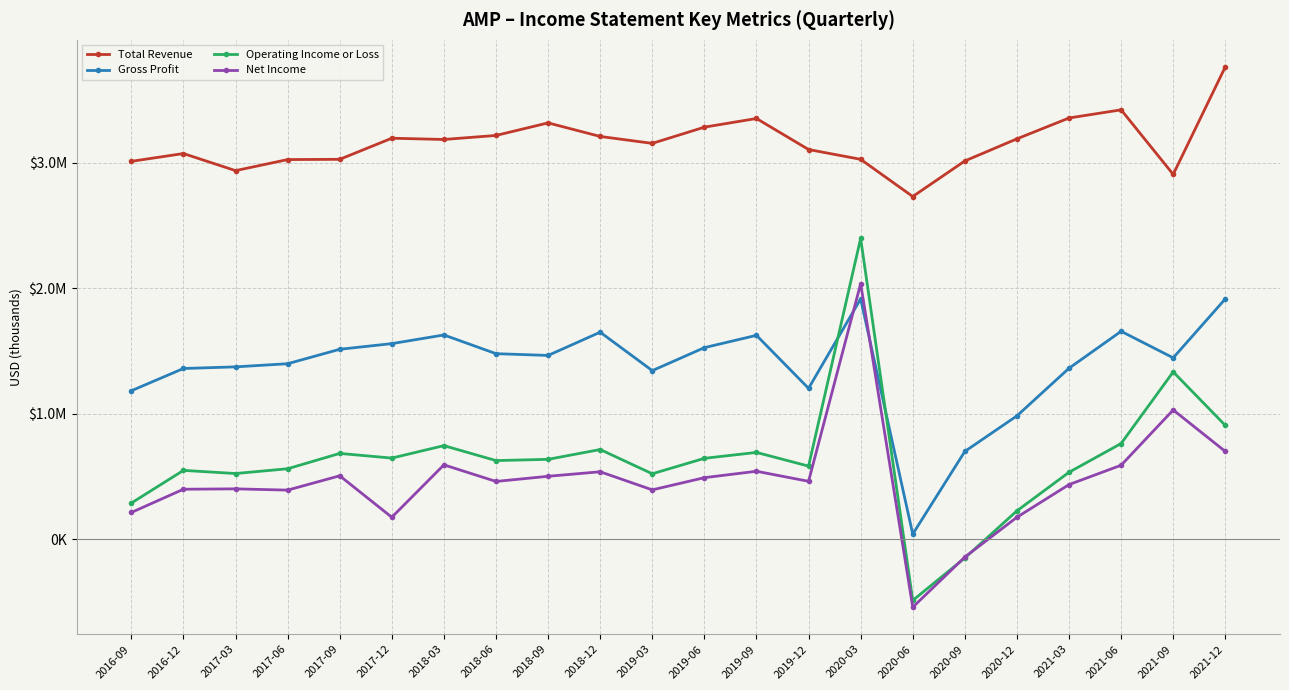

Which has a higher value, 2016-09 or 2018-12?

2018-12